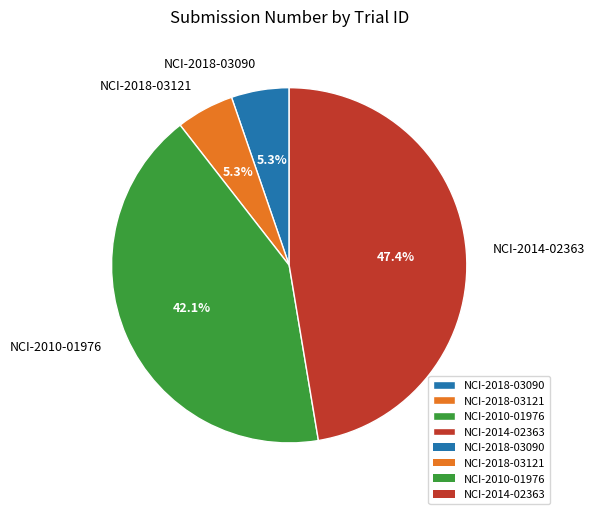

Which category has the biggest portion of the pie?

NCI-2014-02363